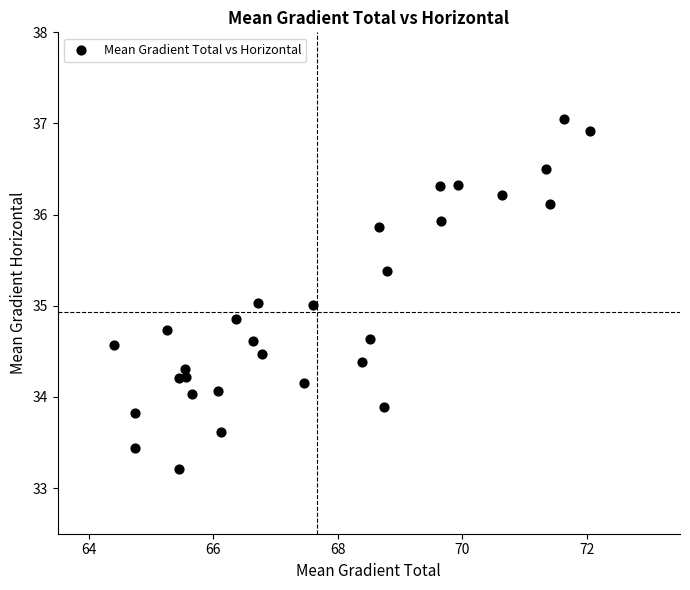

What is the range of X values (max minus min)?

7.7